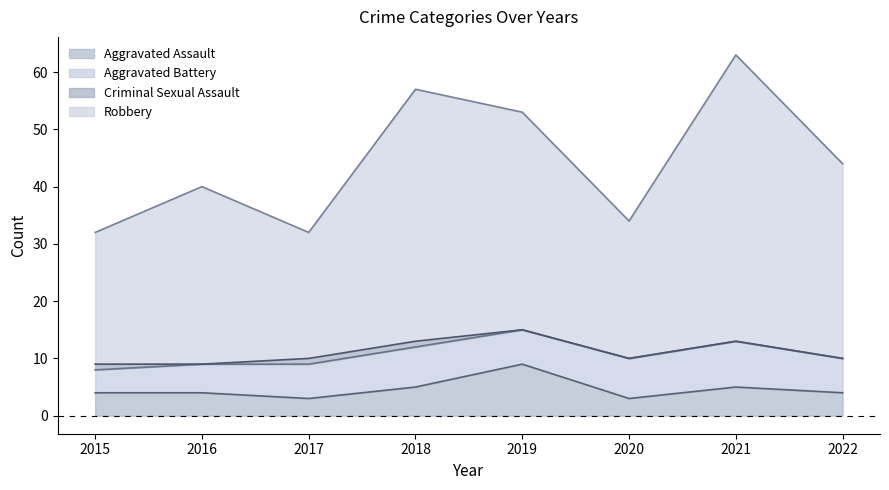

How many values in the Aggravated Assault series exceed 4?

3